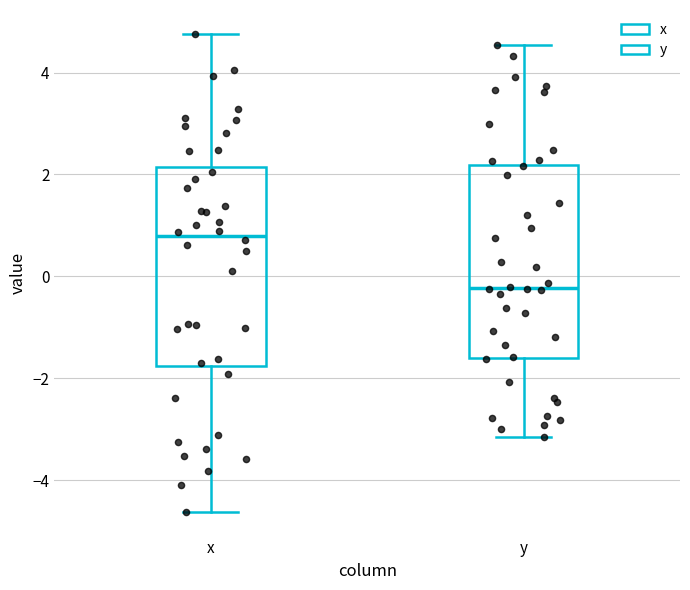

Which box's median line is the highest?

x